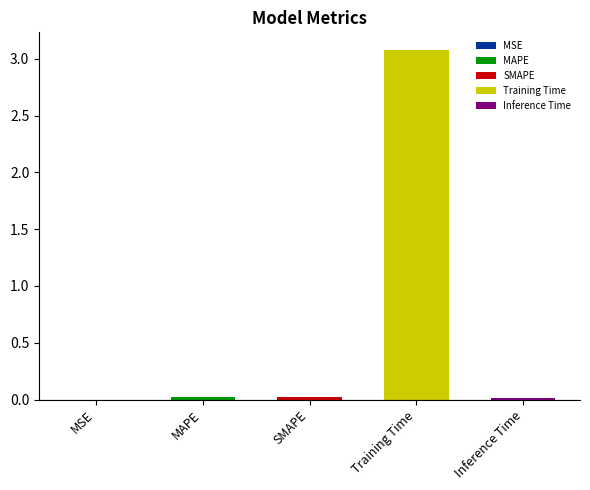

How many bars are there in total?

5